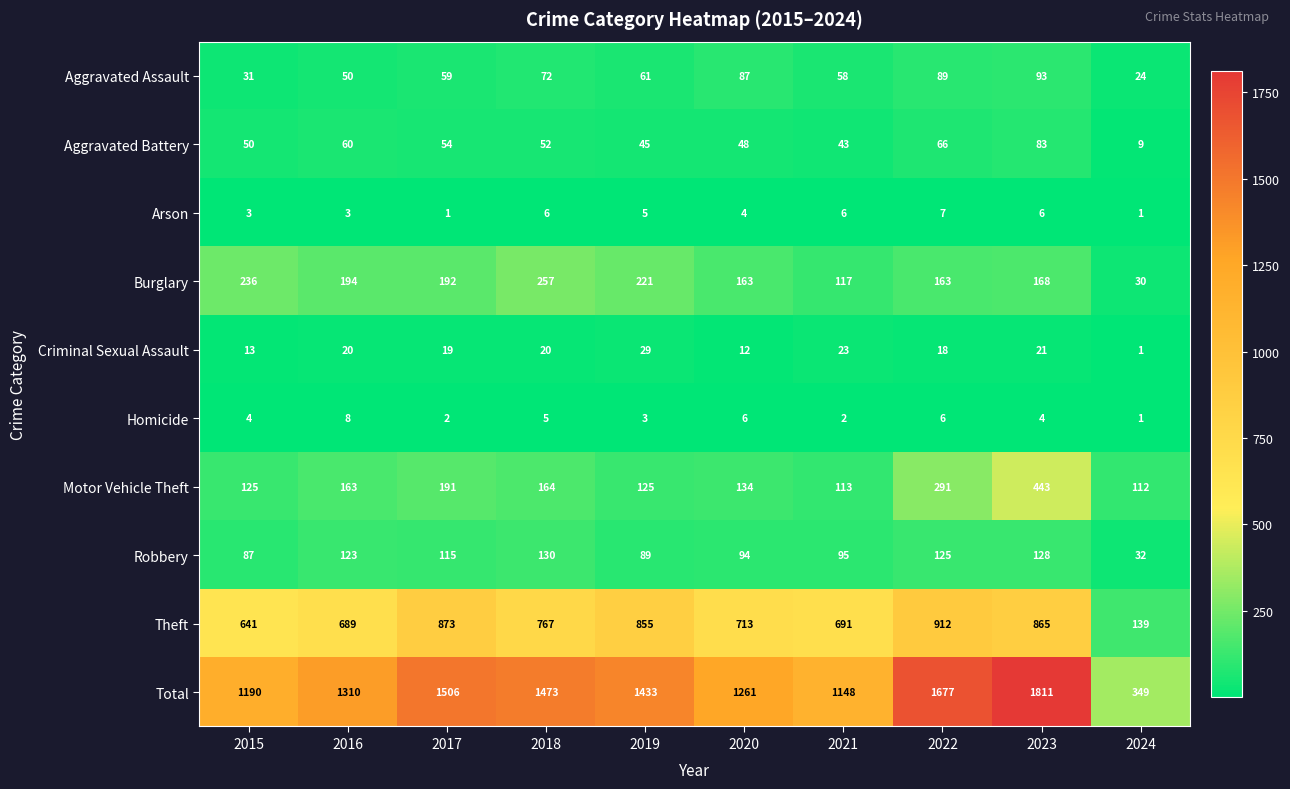

What is the sum of the Aggravated Battery values at 2022 and 2019?

111